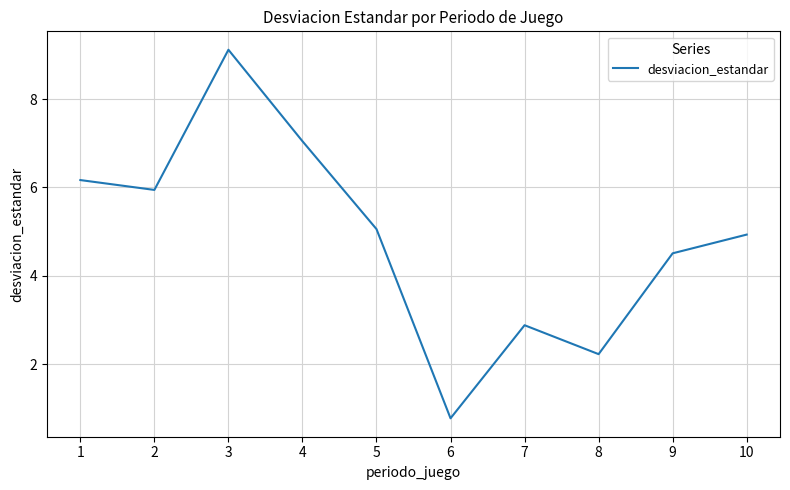

What is the change in value from 4 to 5?

-2.0